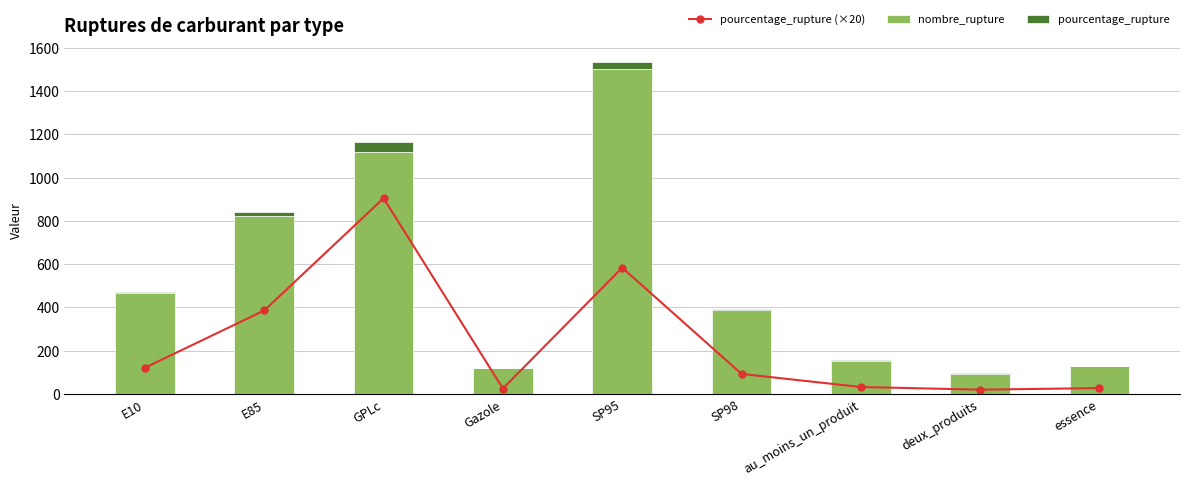

What is the sum of all nombre_rupture values?

4787.0